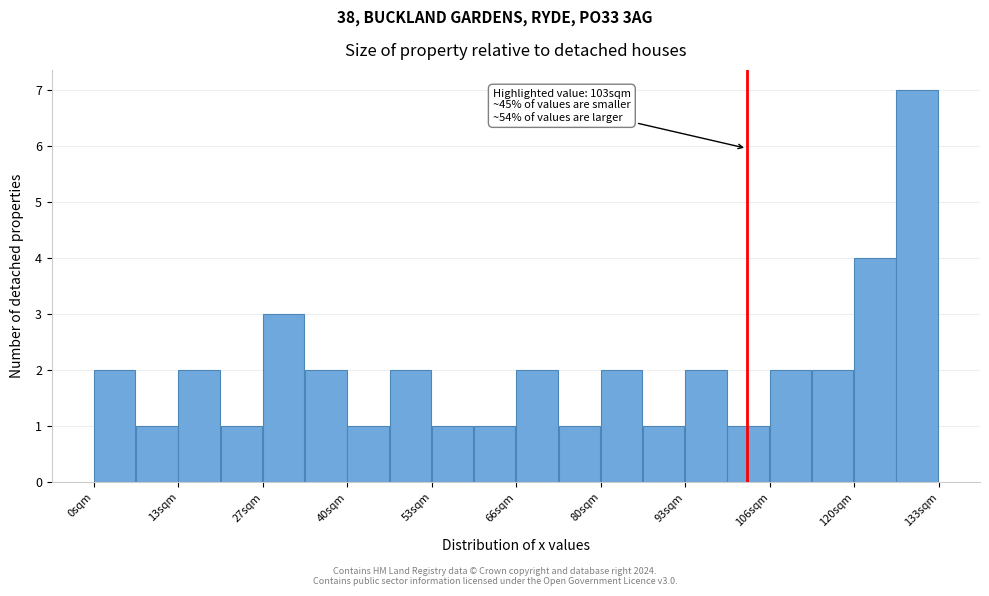

Read against the x-axis, roughly where is the centre of the tallest bar?

130